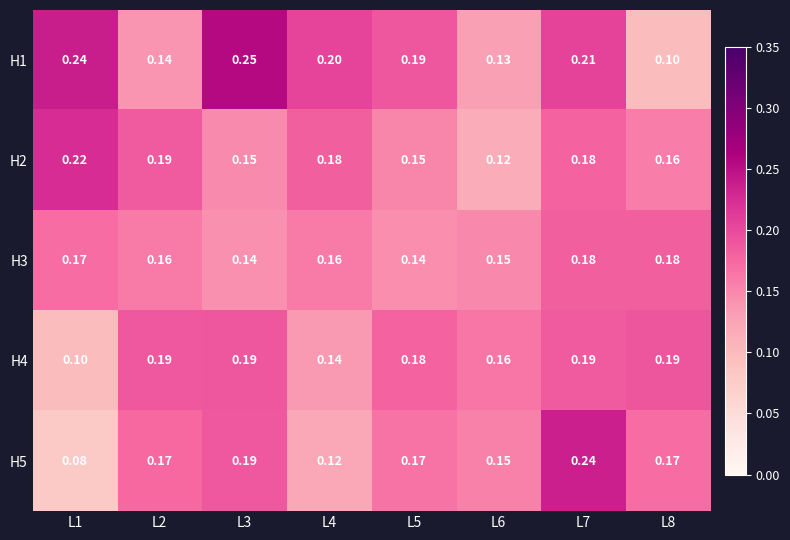

Which label corresponds to the largest value in the chart?

L3